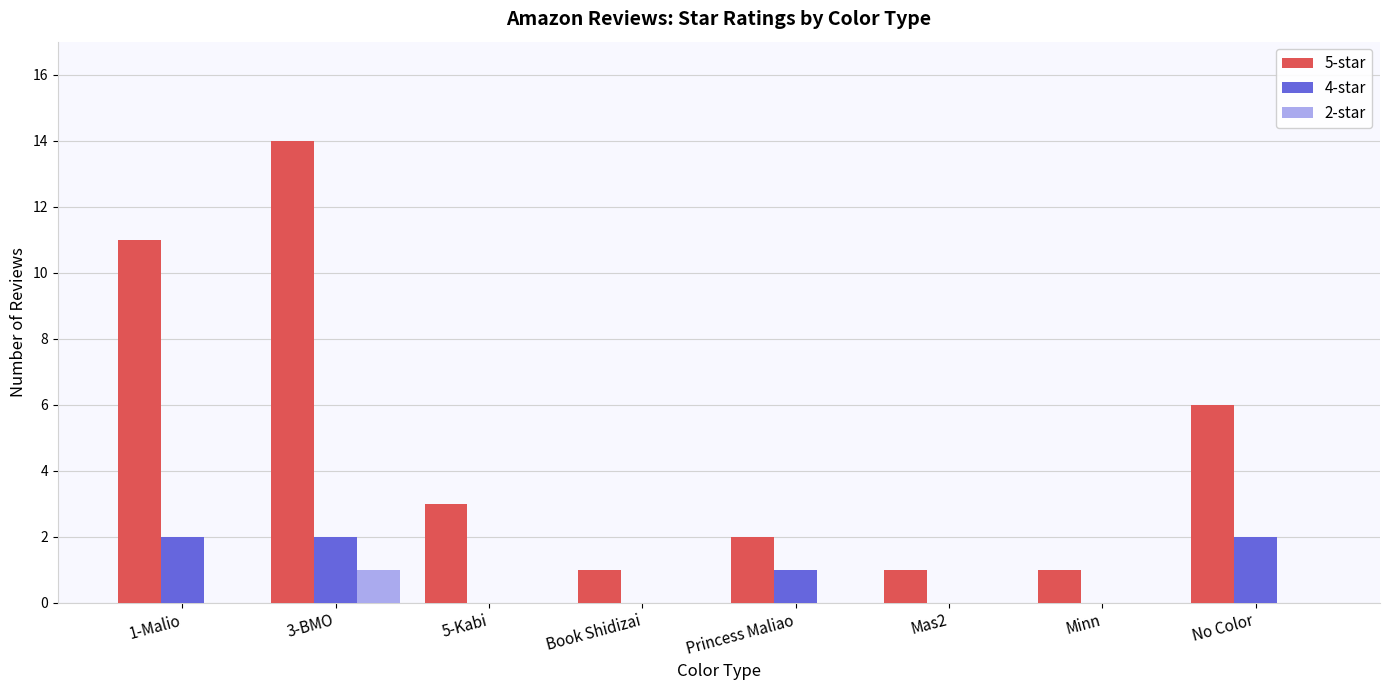

Which series has the widest spread of values?

5-star